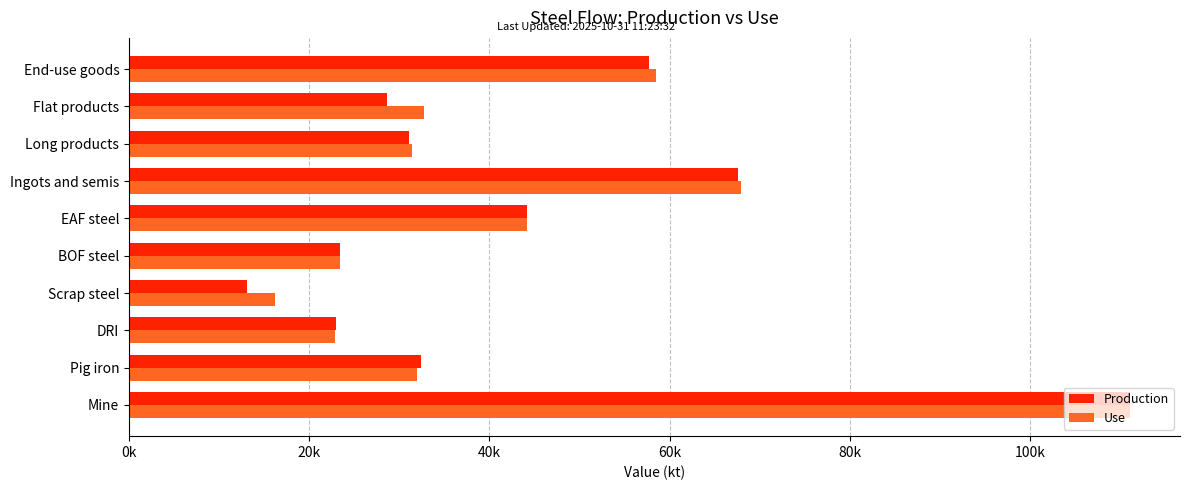

What is the sum of all Production values?

432095.4